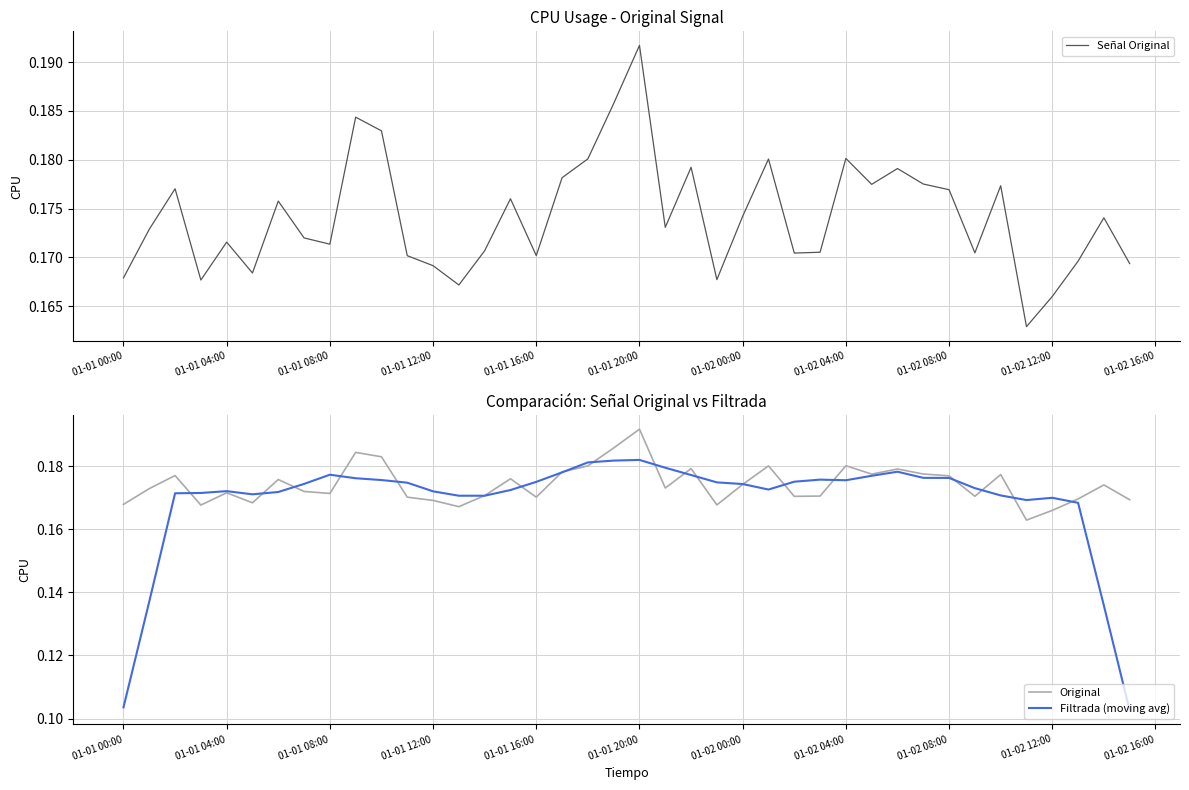

Which category has the highest value in the Original series?

01-01 20:00